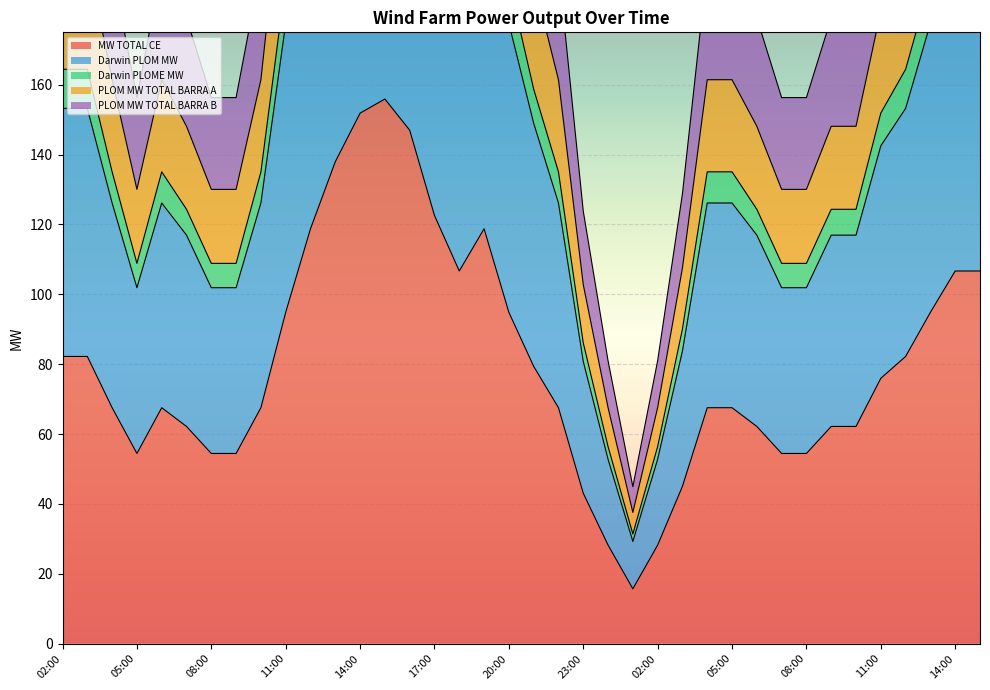

What is the average value of the MW TOTAL CE series?

80.1